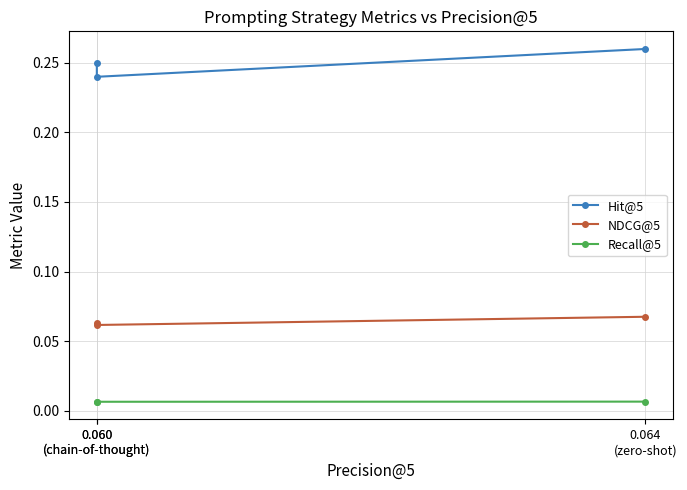

What is the label of the 3rd point from the left?

0.060
(chain-of-thought)